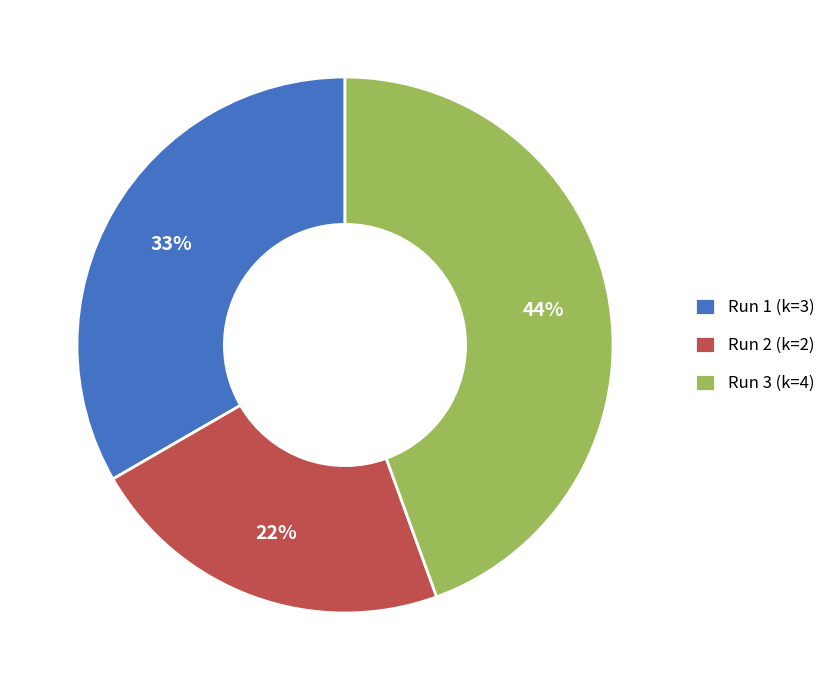

Approximately how many times larger is the value at Run 1 (k=3) compared to Run 2 (k=2)?

1.5